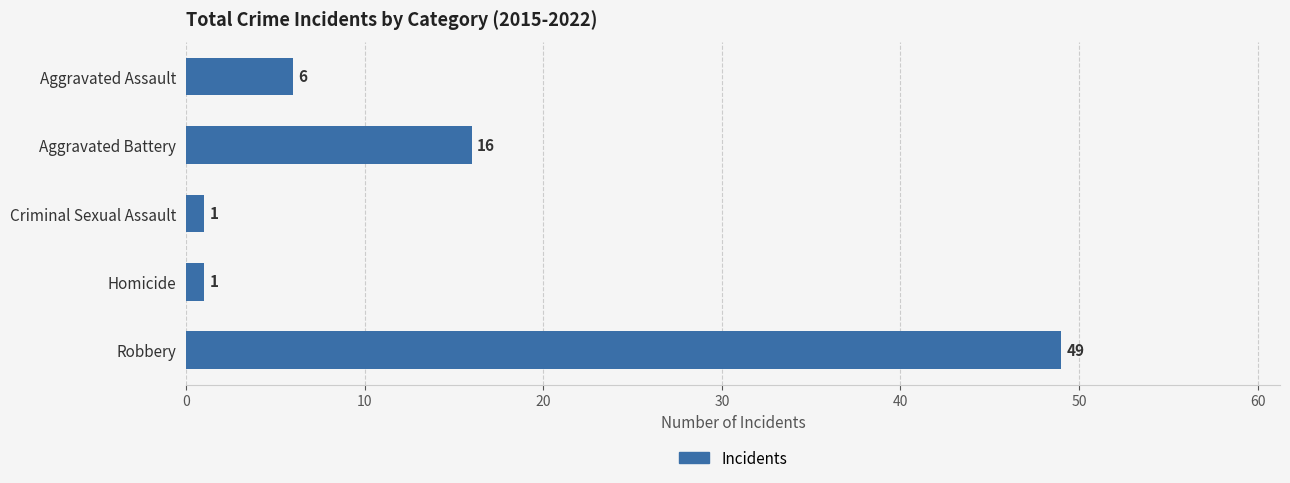

Count the values in the range 1 to 16.

4